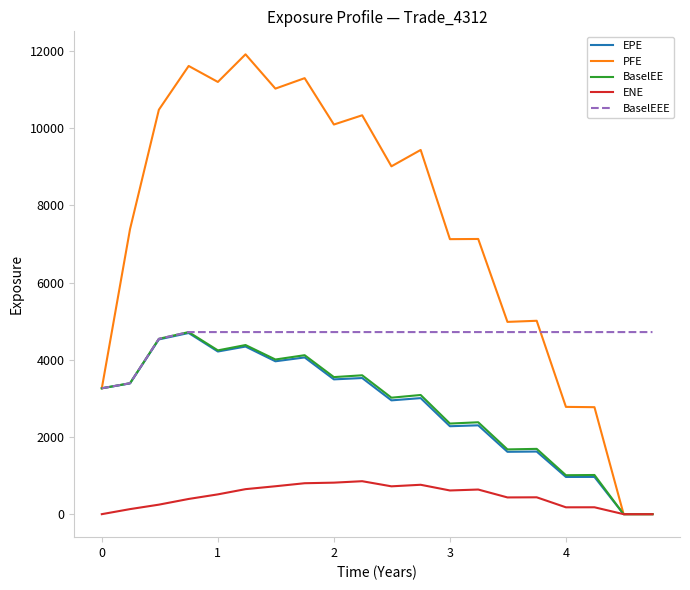

Which series has the largest range (max minus min)?

PFE